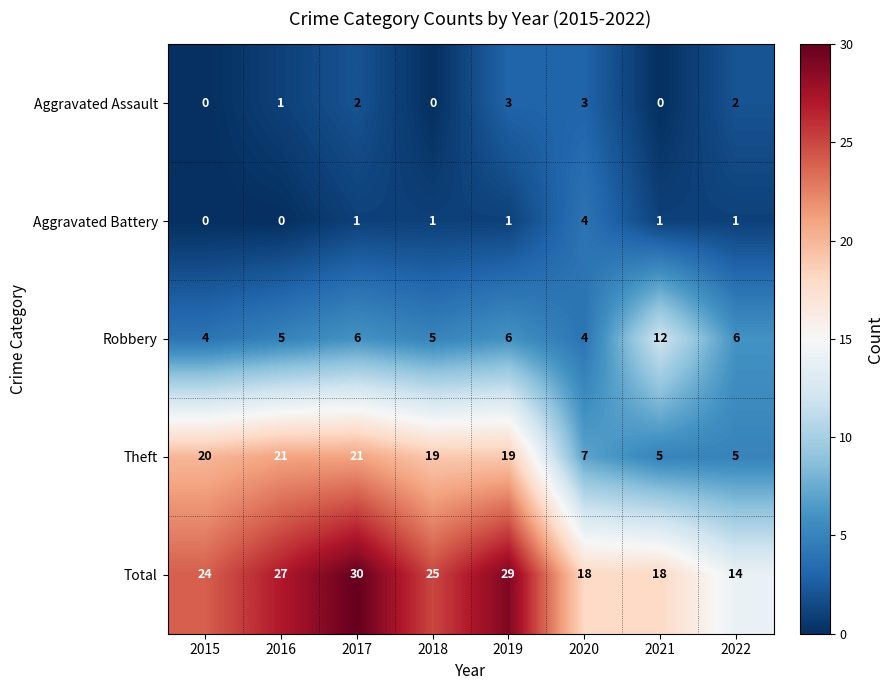

What is the maximum value for Aggravated Assault?

3